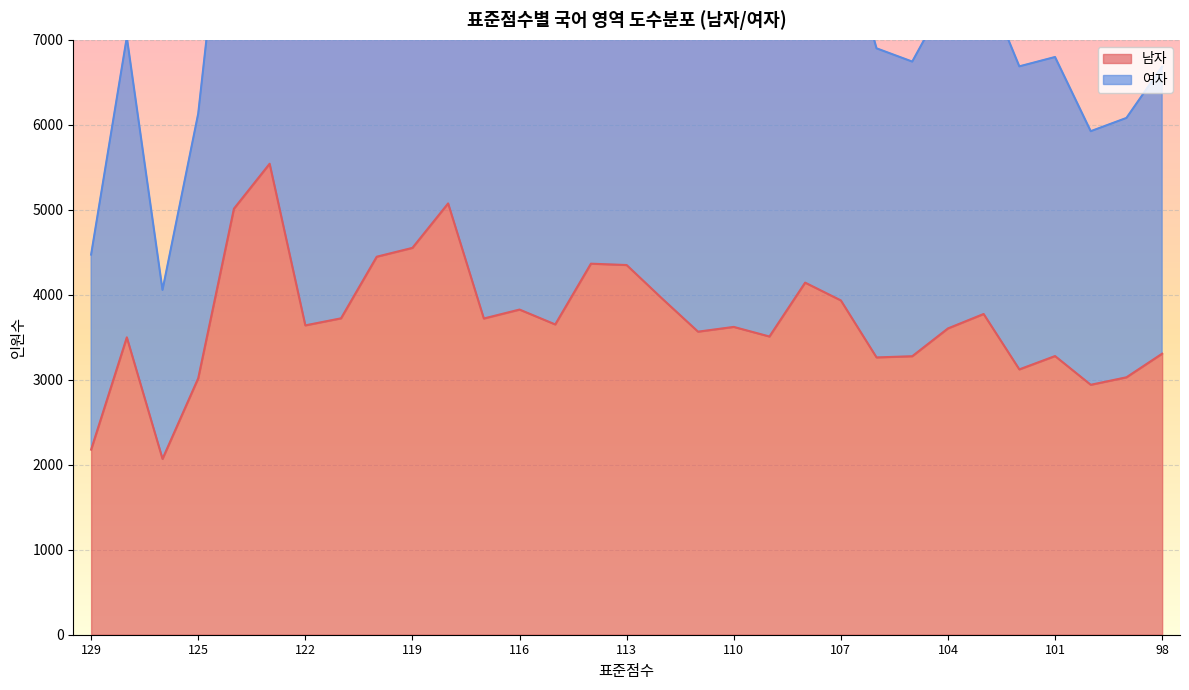

What is the sum of the 남자 values at 107 and 103?

7708